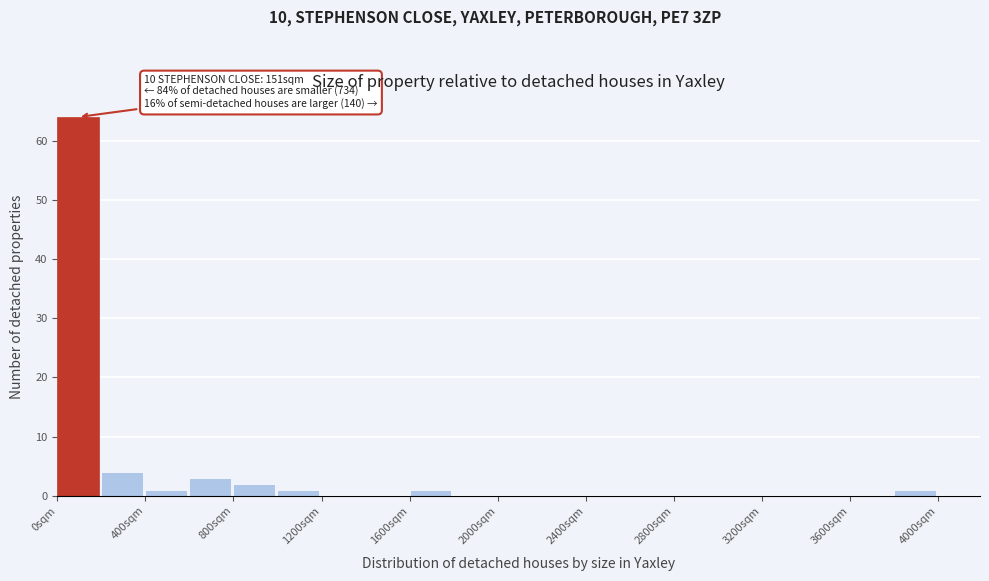

Which range on the x-axis has the tallest bar?

0 to 200